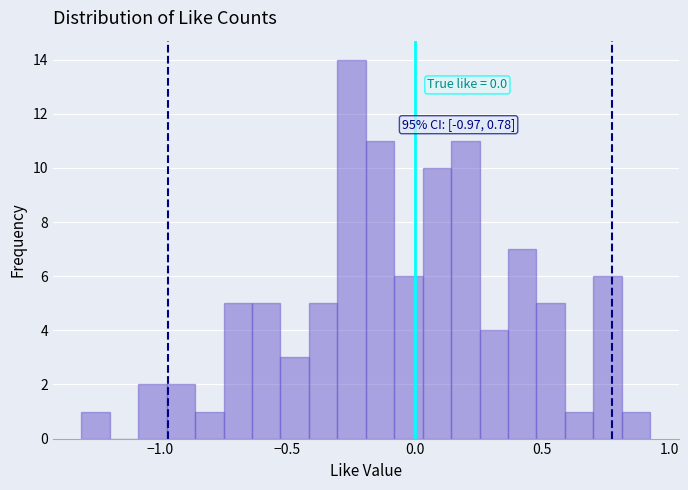

Around what value on the x-axis is the tallest bar? Give the approximate position of its centre, as read against the axis.

-0.25